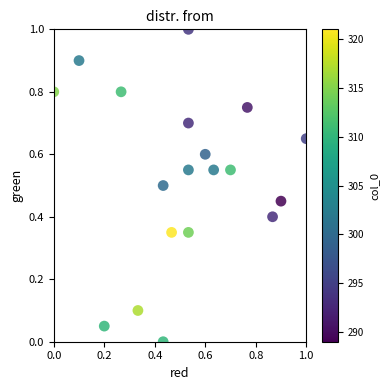

What is the range of Y values (max minus min)?

1.0